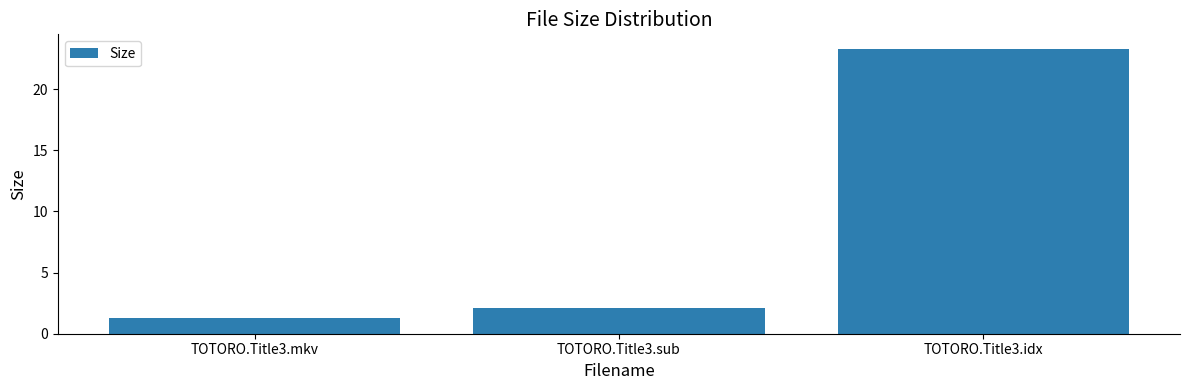

The value at TOTORO.Title3.mkv is 1.3. True or false?

True